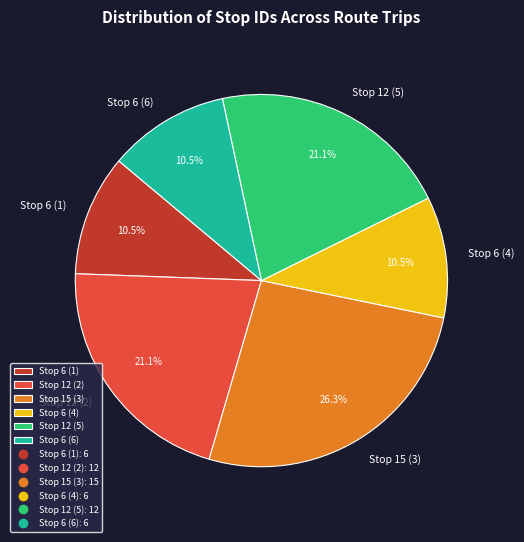

How many segments does this pie chart have?

6